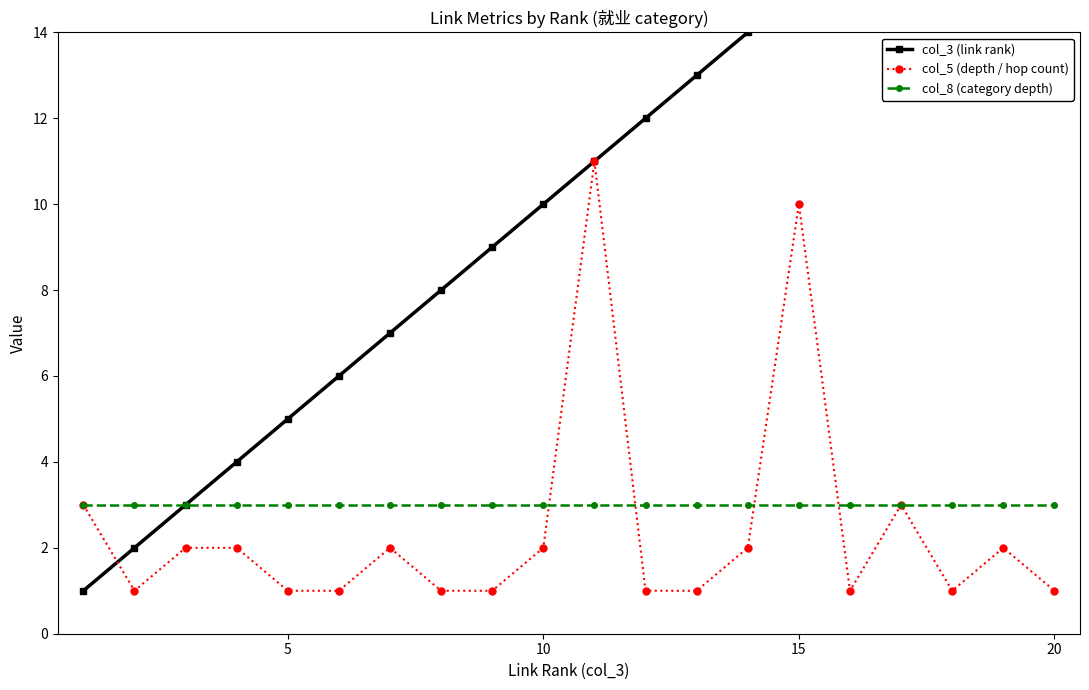

Reading left to right, what are all the values shown in this chart?

col_3 (link rank): 1	2	3	4	5	6	7	8	9	10	11	12	13	14	15	16	17	18	19	20
col_5 (depth / hop count): 3	1	2	2	1	1	2	1	1	2	11	1	1	2	10	1	3	1	2	1
col_8 (category depth): 3	3	3	3	3	3	3	3	3	3	3	3	3	3	3	3	3	3	3	3